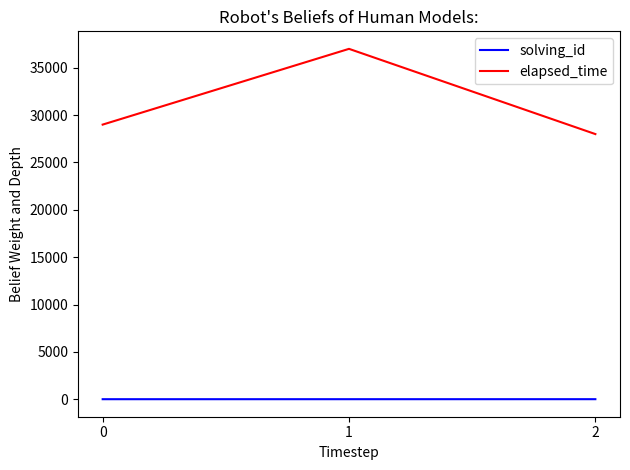

The value of elapsed_time at 2 is 28000. True or false?

True